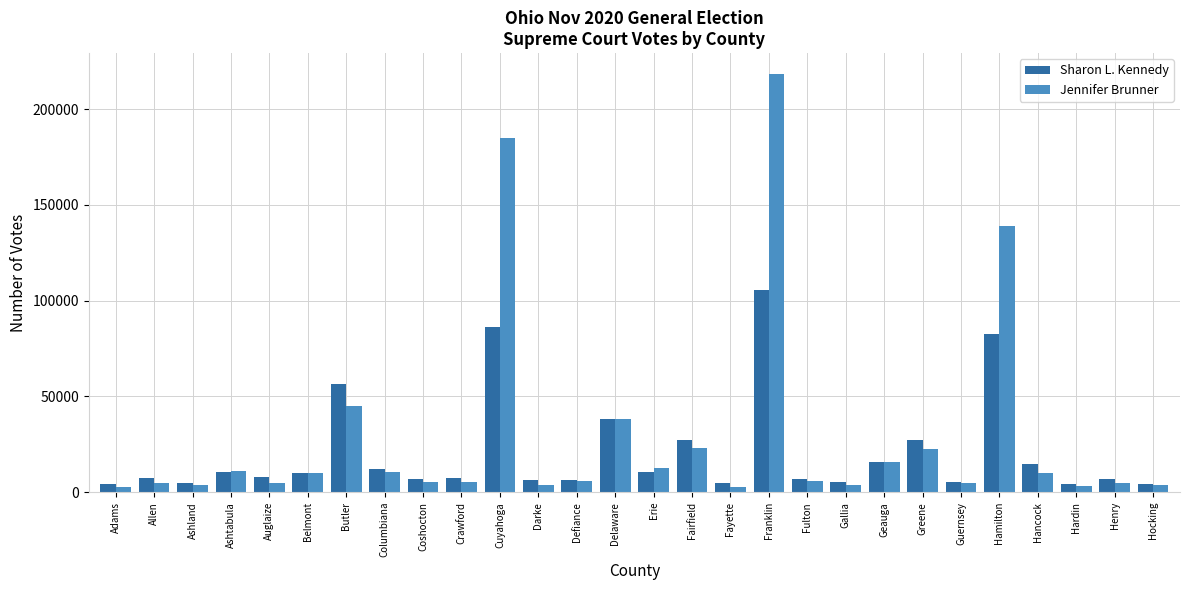

Are the bars horizontal?

No